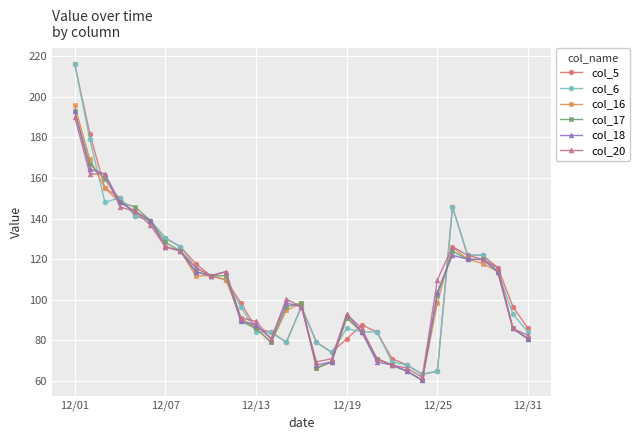

What is the sum of all col_6 values?

3361.1